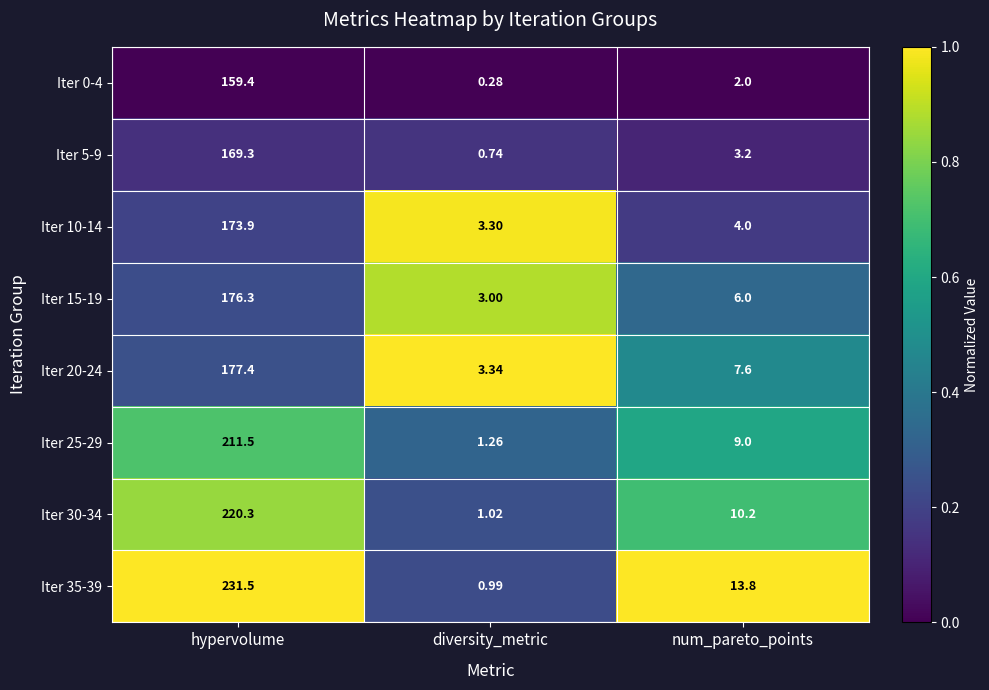

Which series has the largest range (max minus min)?

Iter 35-39